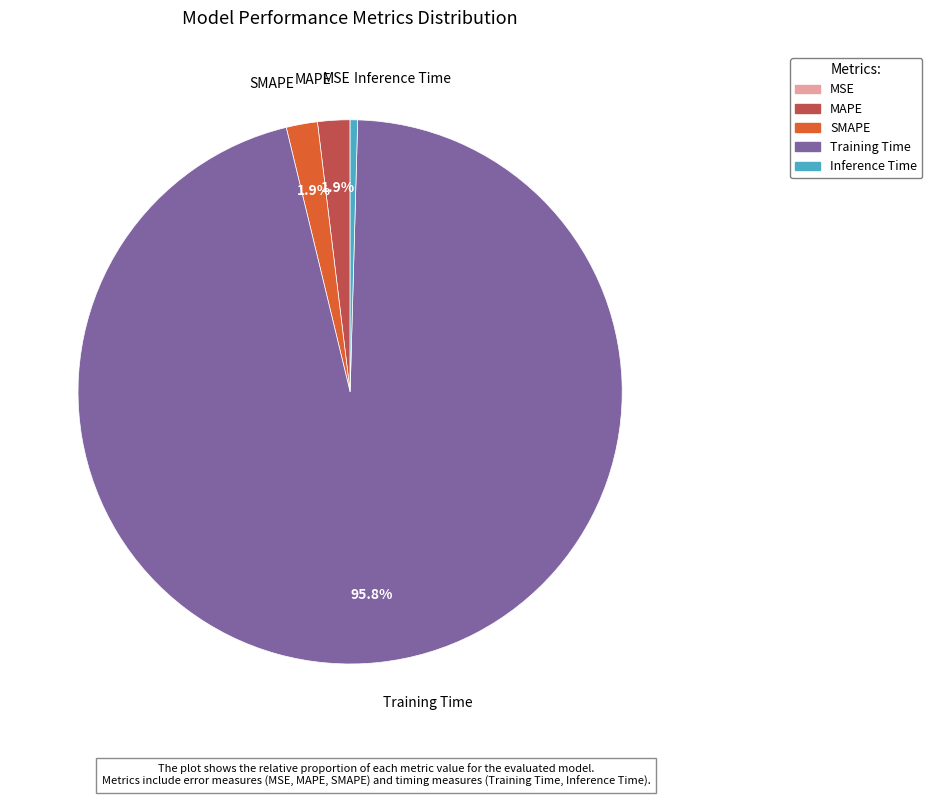

To the nearest percent, what is the difference between the largest and smallest slice percentages?

96%